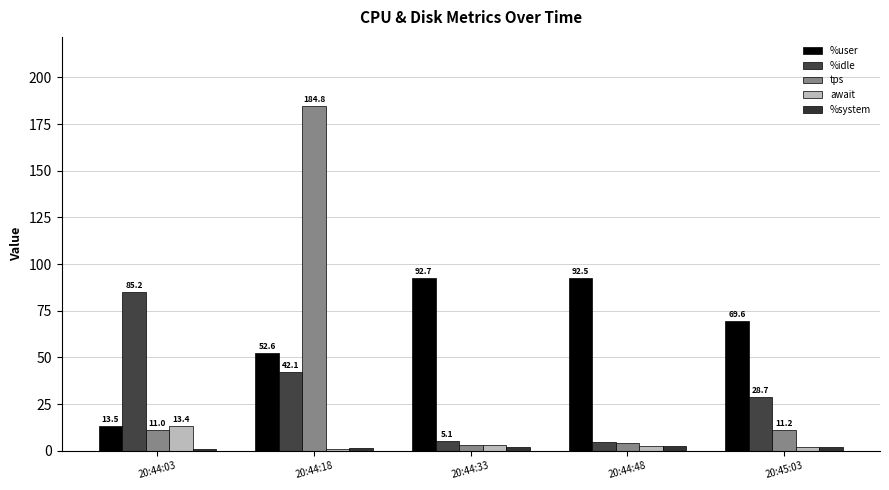

How many bars are there in each group?

5